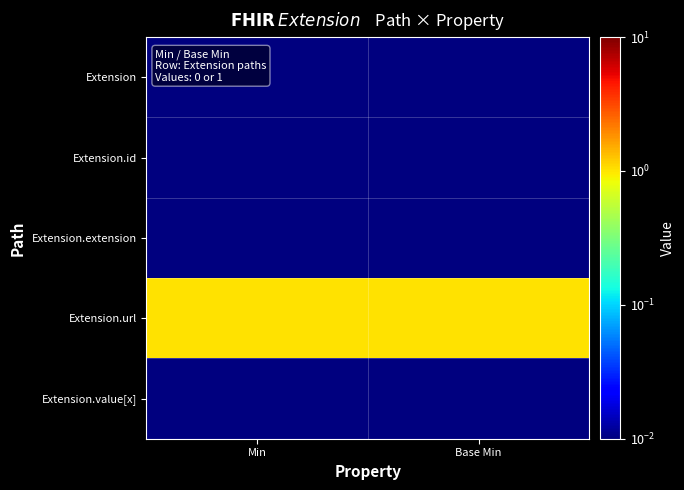

Which series has the largest total across all categories?

Extension.url